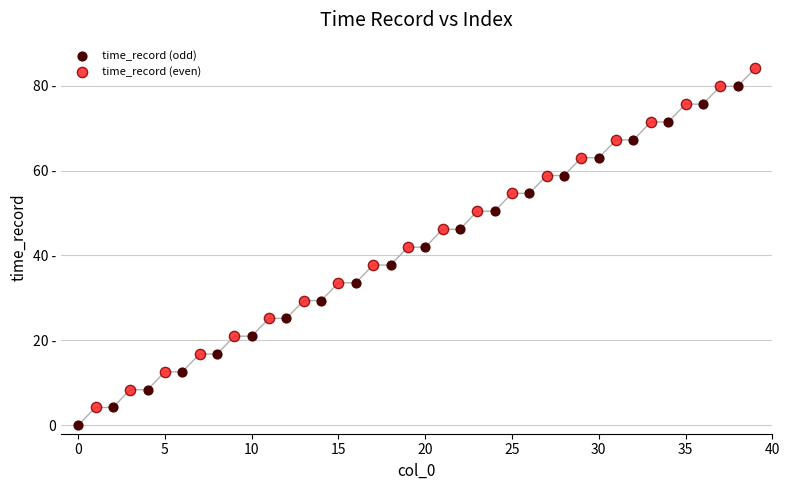

What are all the series names shown in the legend?

time_record (odd), time_record (even)